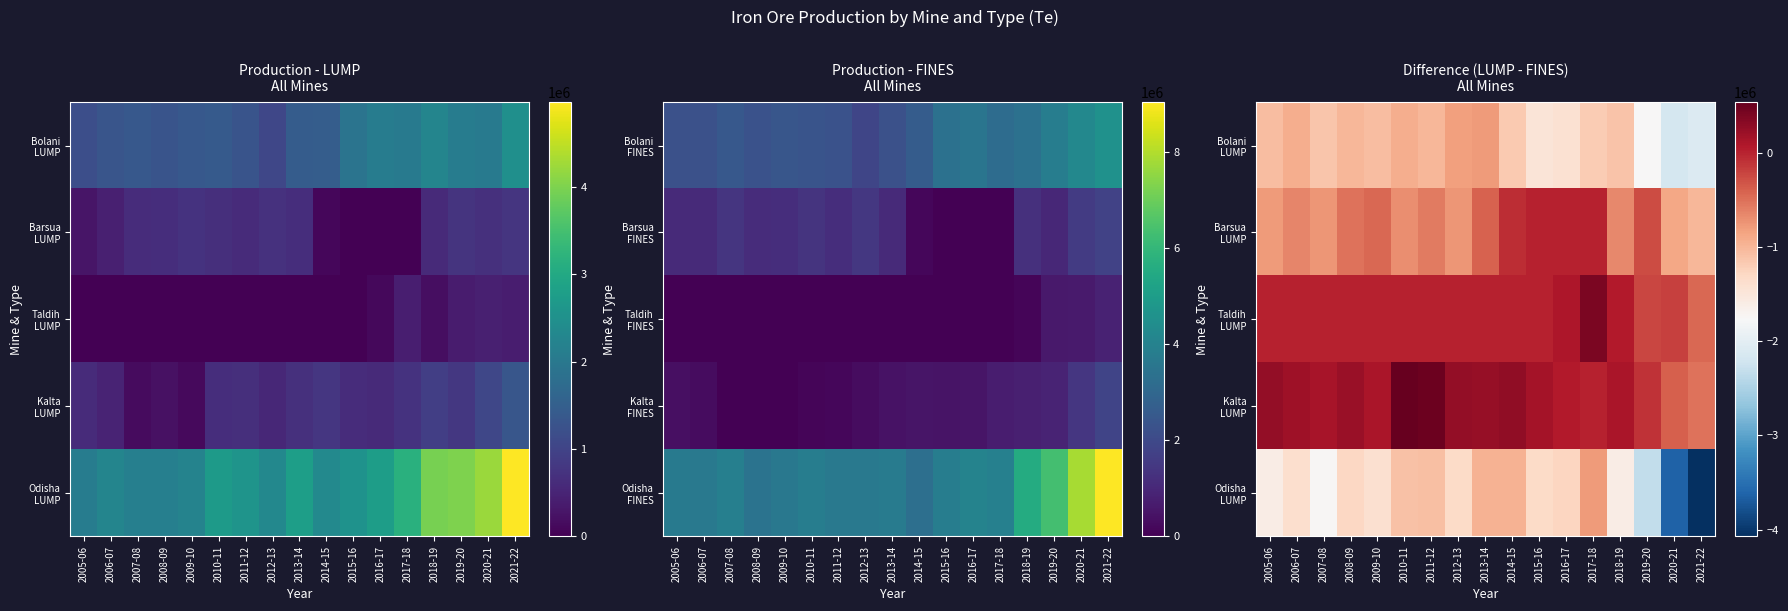

How many data points does each series have?

17